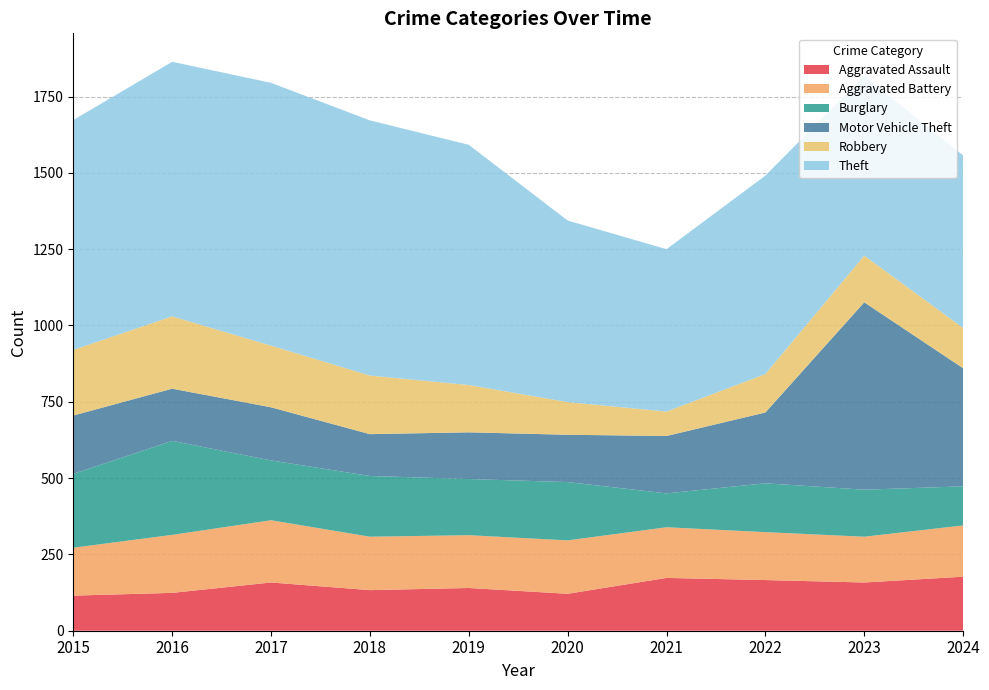

Reading left to right, transcribe all the data shown in this chart.

Aggravated Assault: 2015=115	2016=124	2017=158	2018=133	2019=140	2020=121	2021=173	2022=166	2023=158	2024=177
Aggravated Battery: 2015=157	2016=190	2017=204	2018=175	2019=173	2020=175	2021=166	2022=157	2023=150	2024=168
Burglary: 2015=242	2016=308	2017=196	2018=199	2019=184	2020=191	2021=111	2022=160	2023=154	2024=128
Motor Vehicle Theft: 2015=191	2016=171	2017=174	2018=137	2019=153	2020=155	2021=188	2022=232	2023=614	2024=387
Robbery: 2015=215	2016=237	2017=202	2018=192	2019=155	2020=107	2021=80	2022=126	2023=153	2024=132
Theft: 2015=753	2016=834	2017=861	2018=836	2019=787	2020=595	2021=532	2022=650	2023=589	2024=565